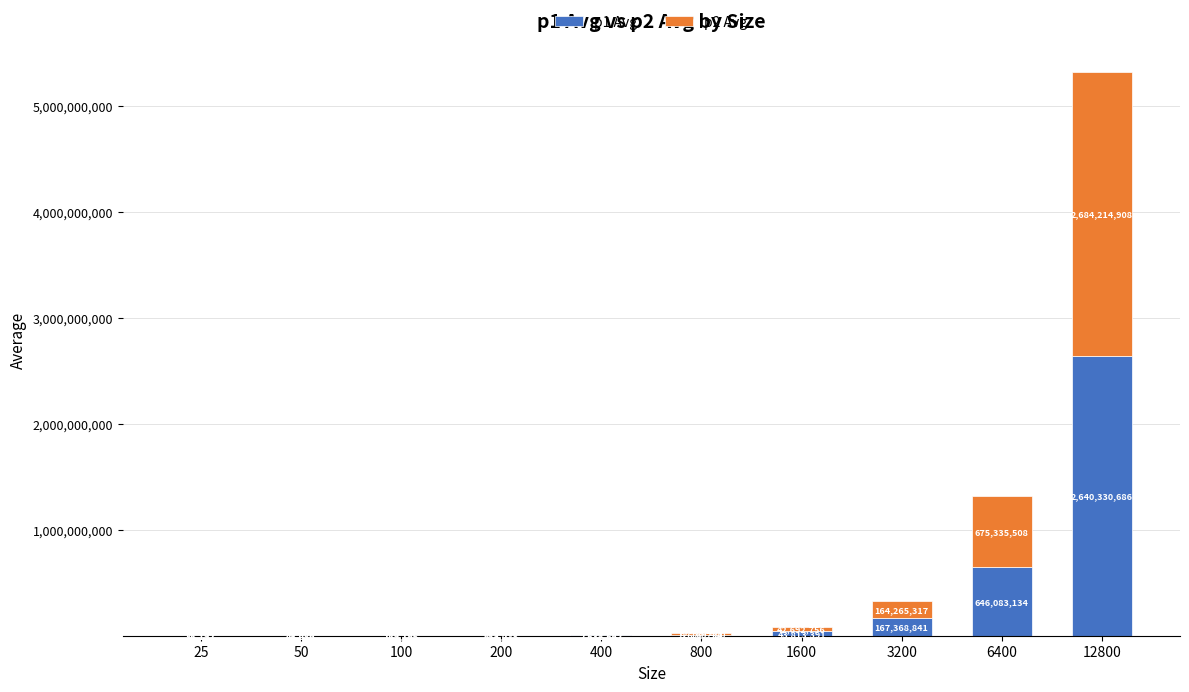

At which label is p1 Avg closest to 1320187368?

6400